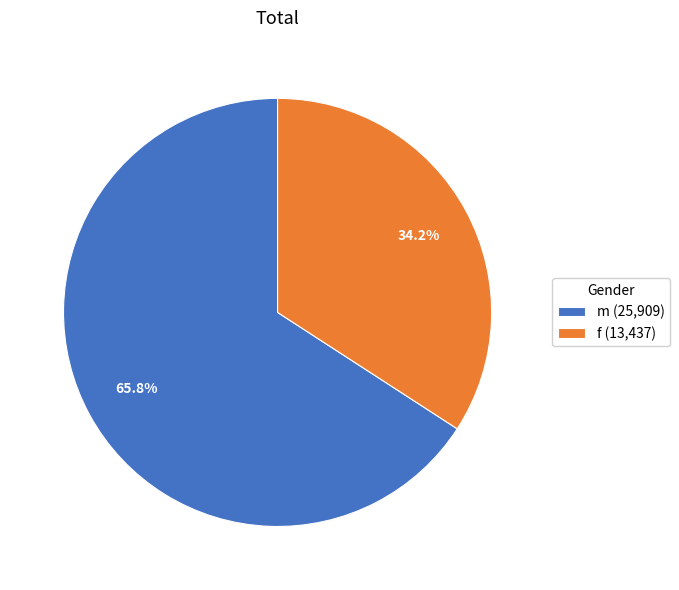

How many slices are in this pie chart?

2